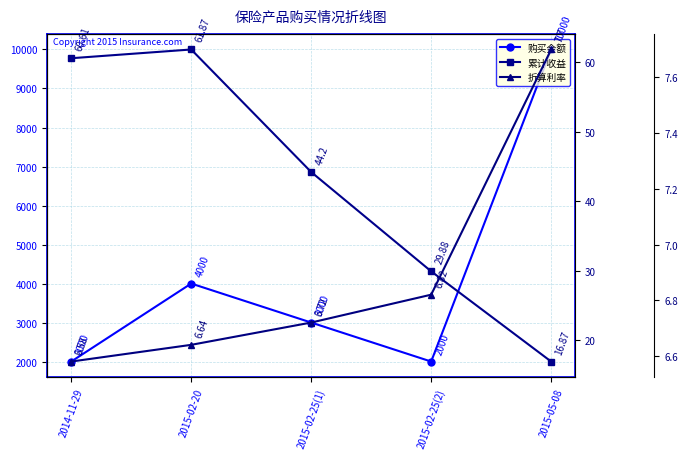

What is the average value of the 折算利率 series?

6.9